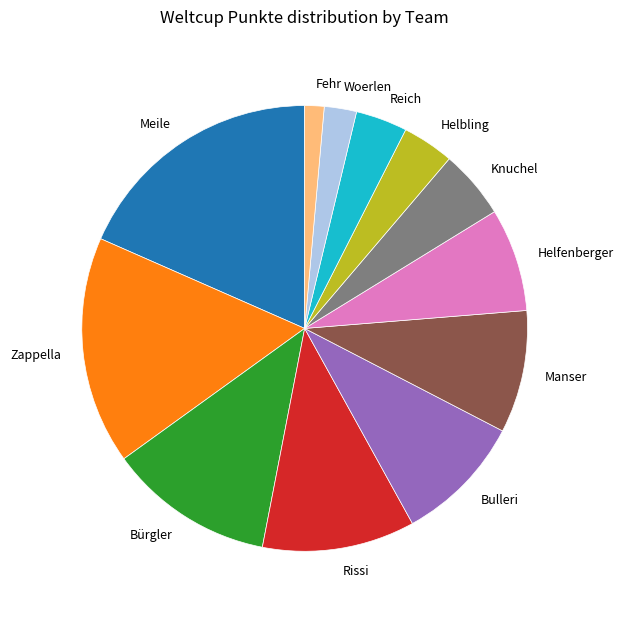

Does Manser represent more than half of the total?

No